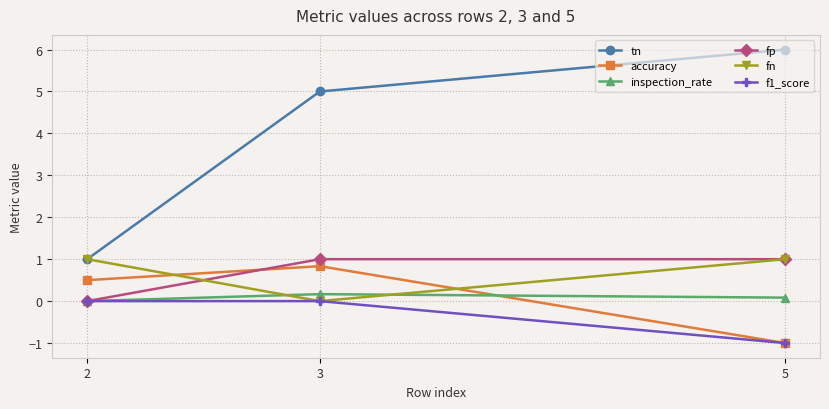

How many positive values does the fp series have?

2